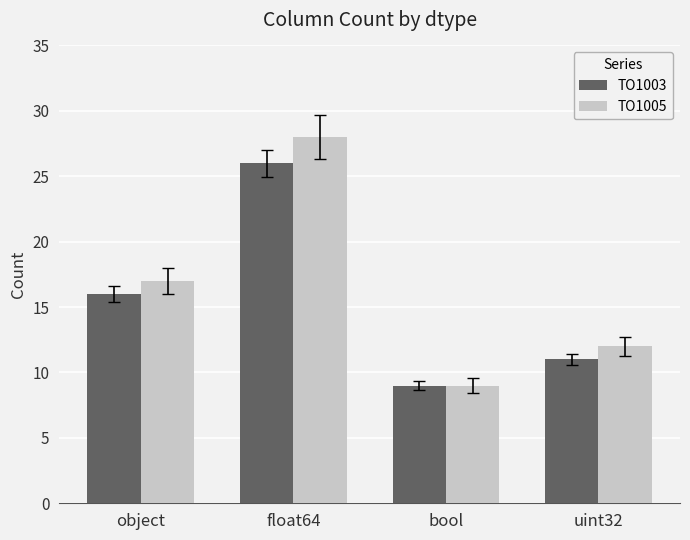

What is the difference between the TO1003 values at object and uint32?

5